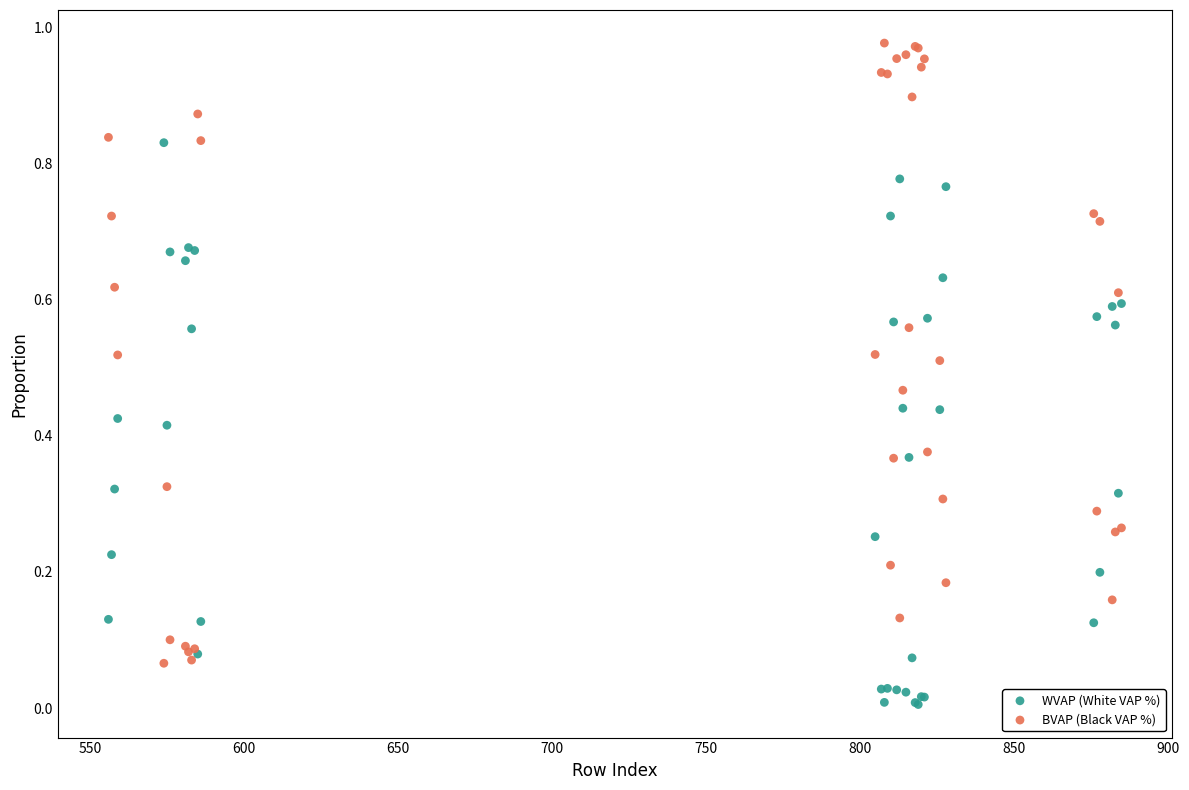

Which series contains the highest Y value?

BVAP (Black VAP %)